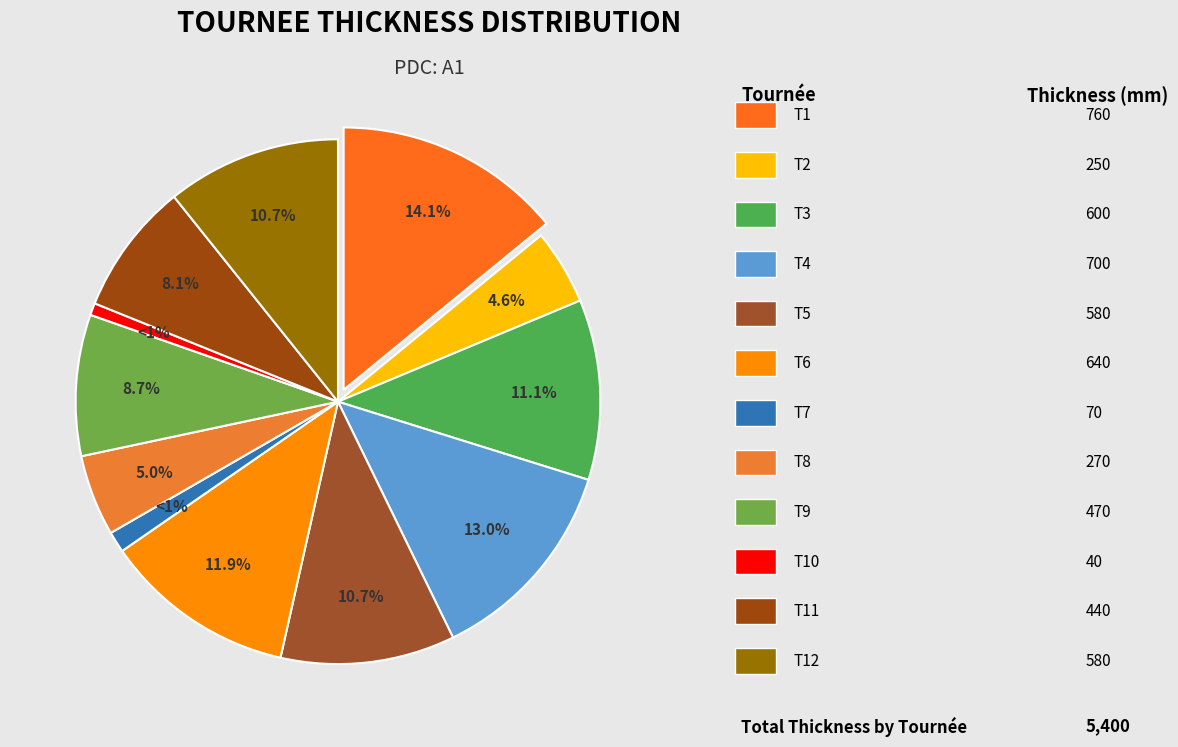

To the nearest percent, what is the average slice percentage?

8%